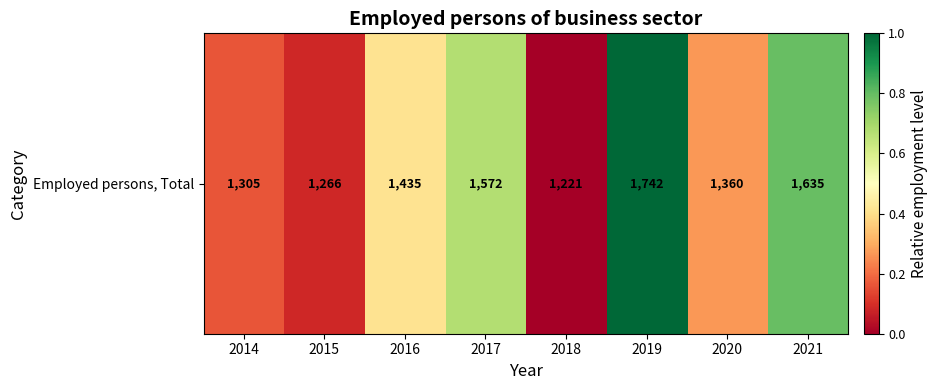

Read the value at 2016.

0.4